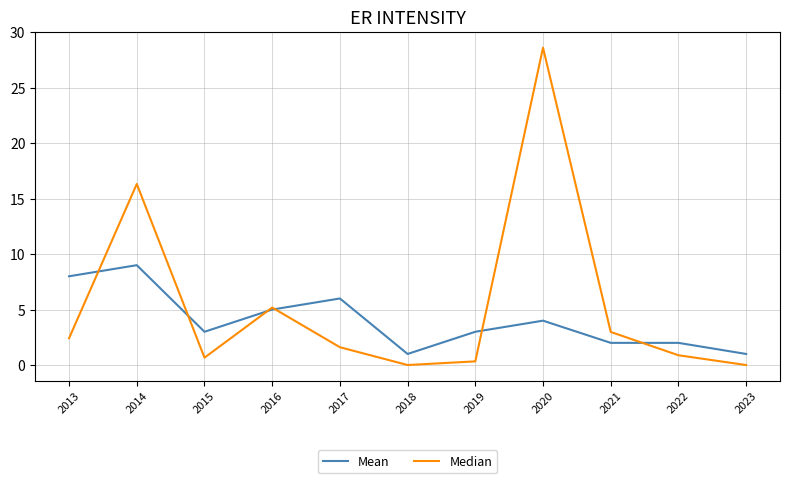

What is the lowest value of the Mean series?

1.0